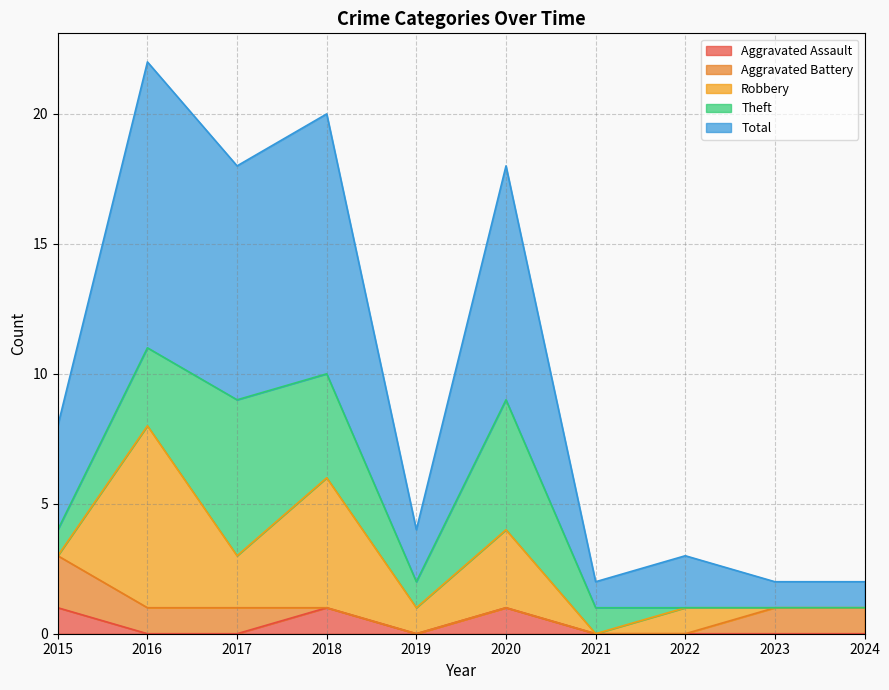

What is the difference between the second highest and second lowest values in the Total series?

9